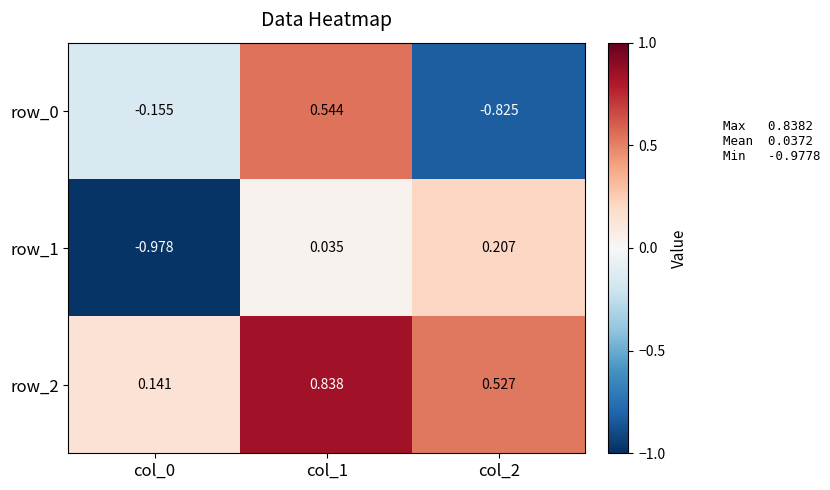

Is the value of row_2 at col_2 greater than the value of row_0 at col_2?

Yes